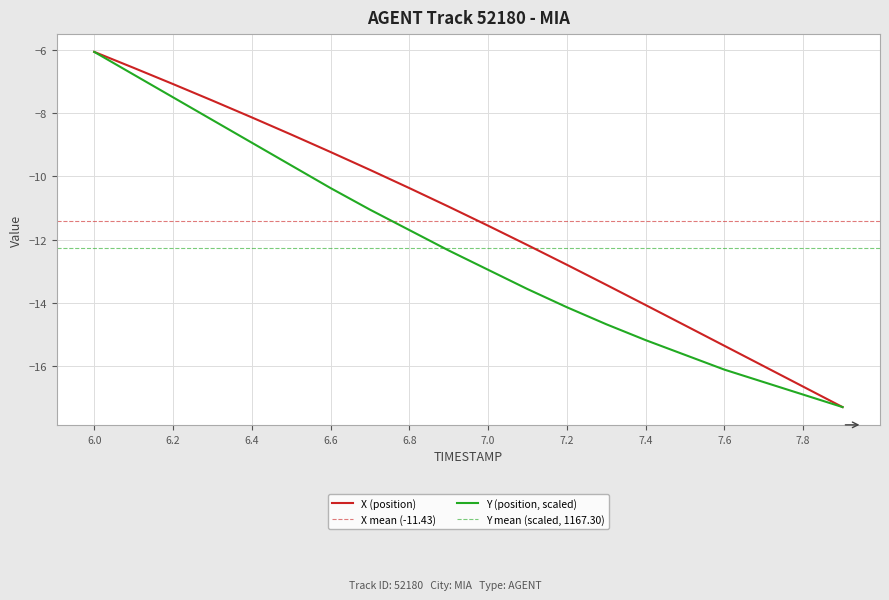

How many lines are shown in the chart?

2